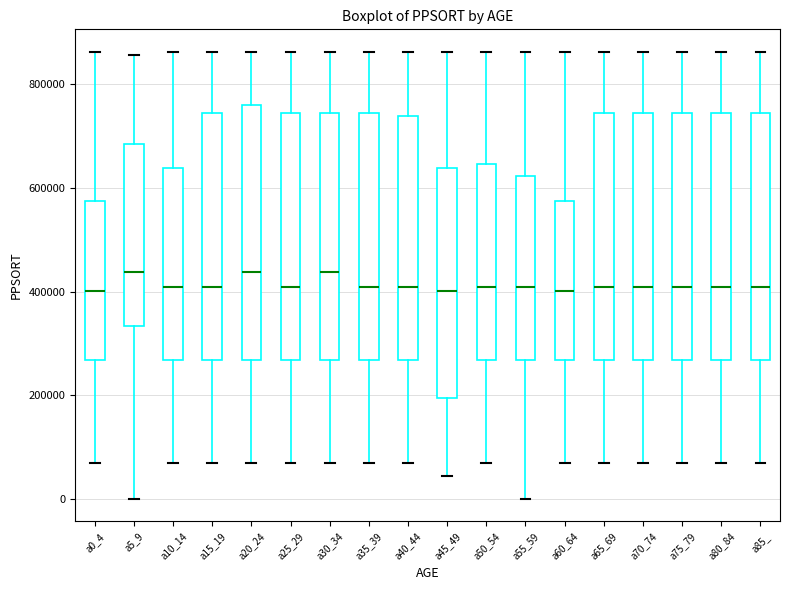

Where does the median line of the box for a0_4 sit on the y-axis? The values are not printed on the chart, so give them approximately, as read against the axis.

400000